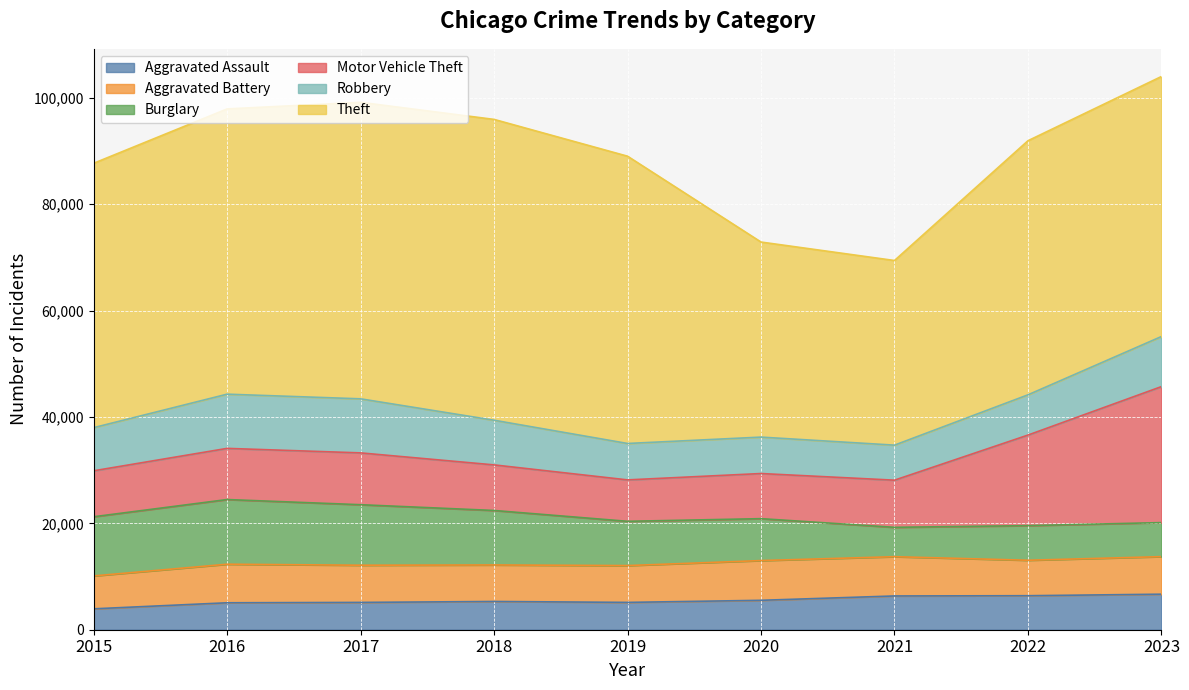

Reading right to left, transcribe all the data shown in this chart.

Aggravated Assault: 6679	6394	6346	5529	5136	5310	5133	5065	3927
Aggravated Battery: 7060	6665	7383	7470	6920	6864	6989	7250	6186
Burglary: 6399	6509	5518	7878	8323	10241	11378	12156	11123
Motor Vehicle Theft: 25563	17019	8864	8484	7785	8569	9741	9618	8639
Robbery: 9413	7568	6585	6846	6846	8395	10161	10190	8108
Theft: 48883	47766	34709	36669	54003	56551	55742	53626	49700